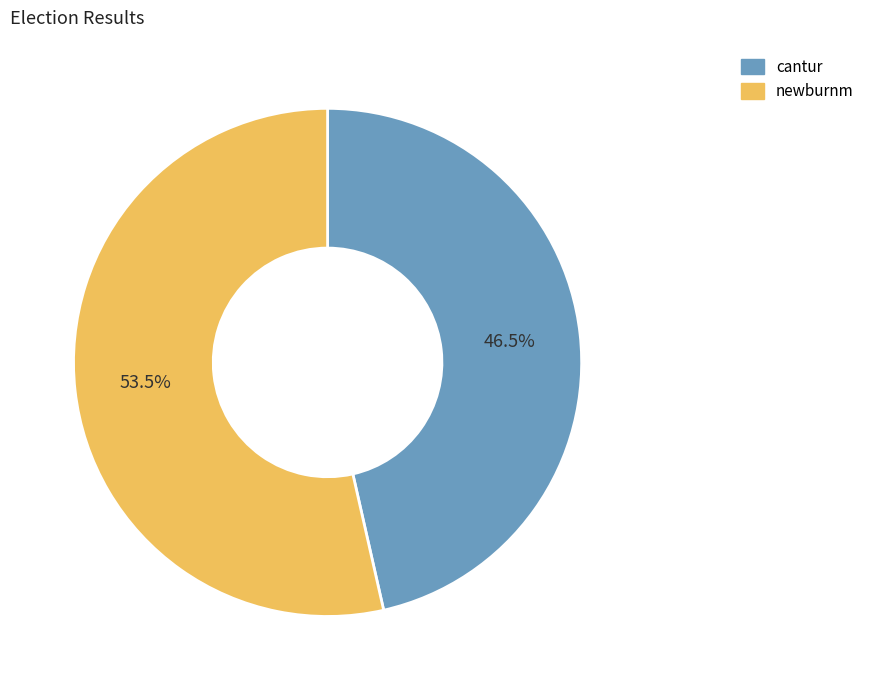

How many slices are in this pie chart?

2